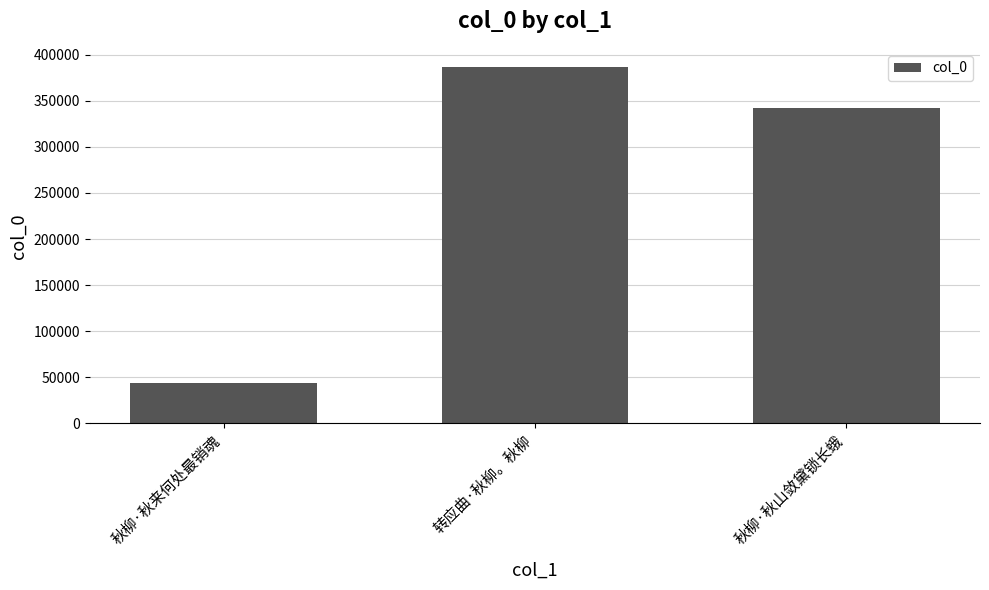

At which category does the chart reach its peak across all series?

转应曲·秋柳。秋柳